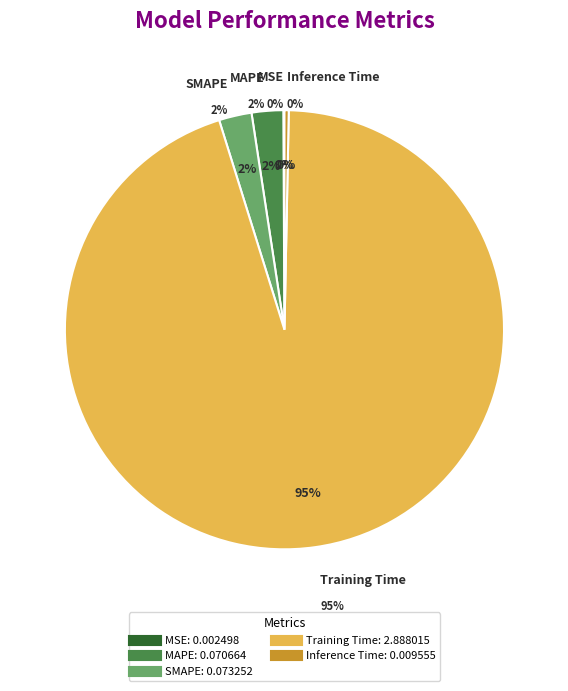

True or false: MAPE accounts for 14% of the total.

False